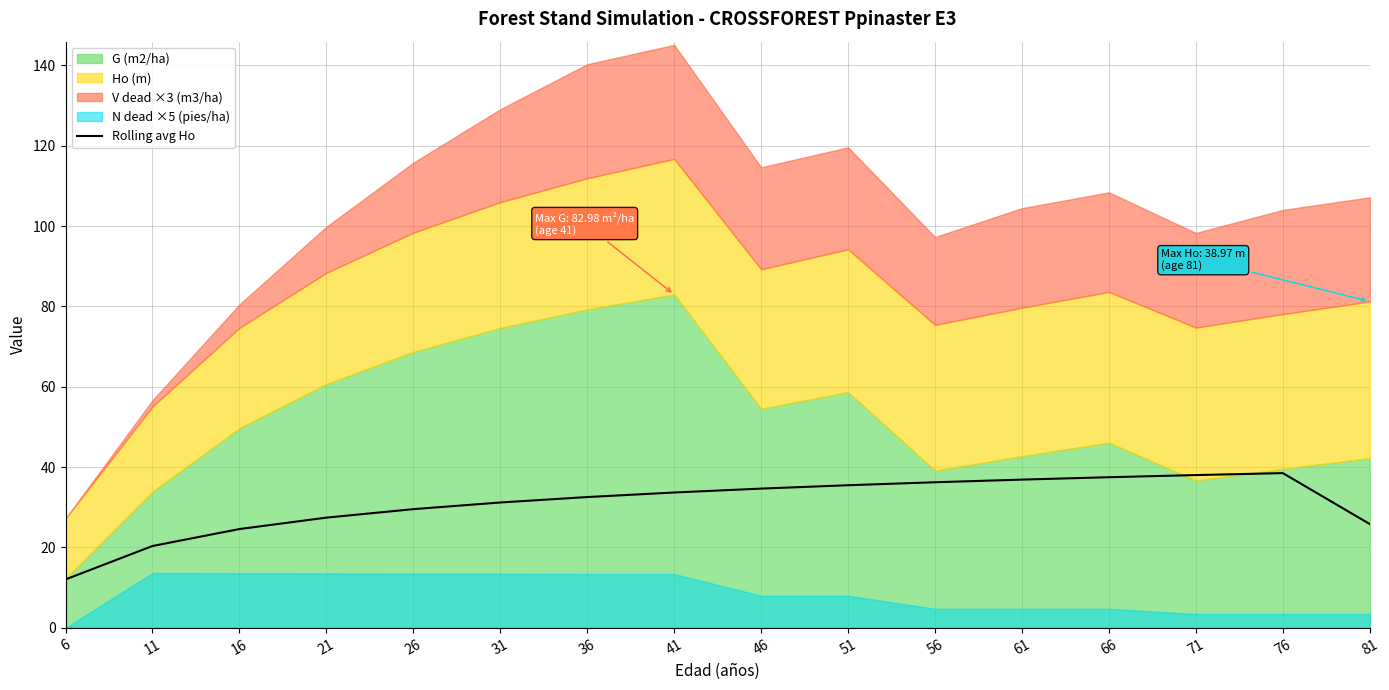

Which category has the lowest value in the Rolling avg Ho series?

6